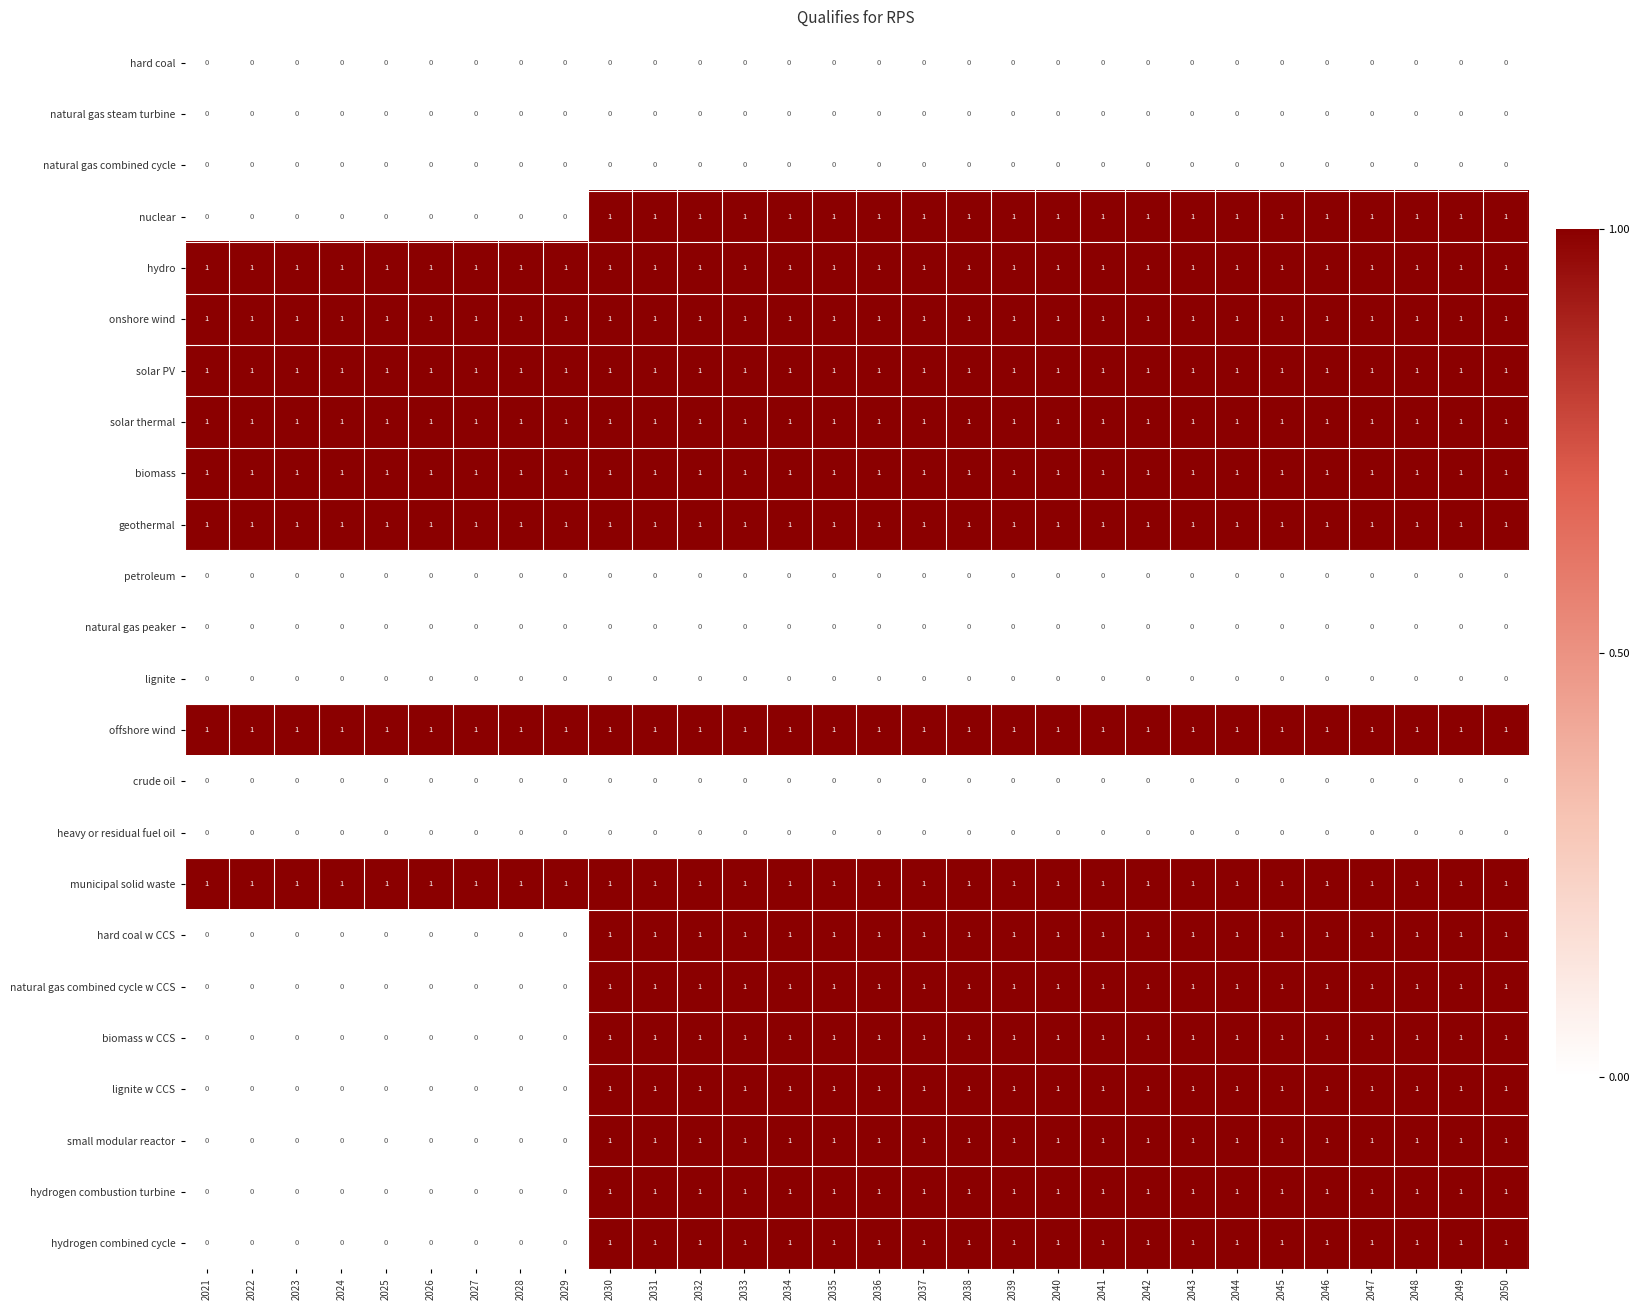

Is it true that biomass equals 1 at 2034?

True